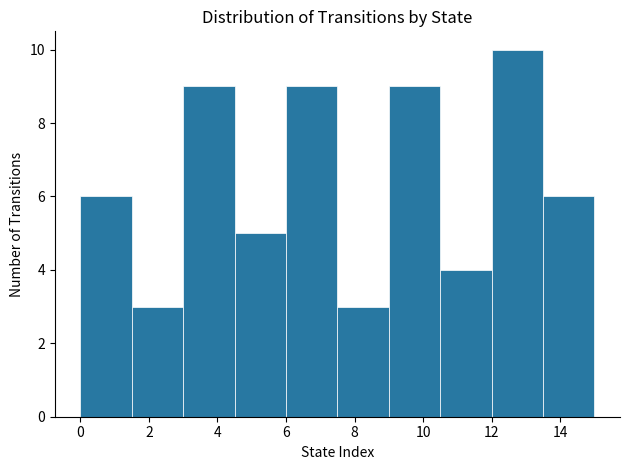

Reading left to right, transcribe this chart: for each bar, give the range it covers on the x-axis and its height. Neither the bar edges nor the heights are printed on the chart, so give them approximately, as read against the axes.

0.0 to 1.5: 6
1.5 to 3.0: 3
3.0 to 4.5: 9
4.5 to 6.0: 5
6.0 to 7.5: 9
7.5 to 9.0: 3
9.0 to 10.5: 9
10.5 to 12.0: 4
12.0 to 13.5: 10
13.5 to 15.0: 6